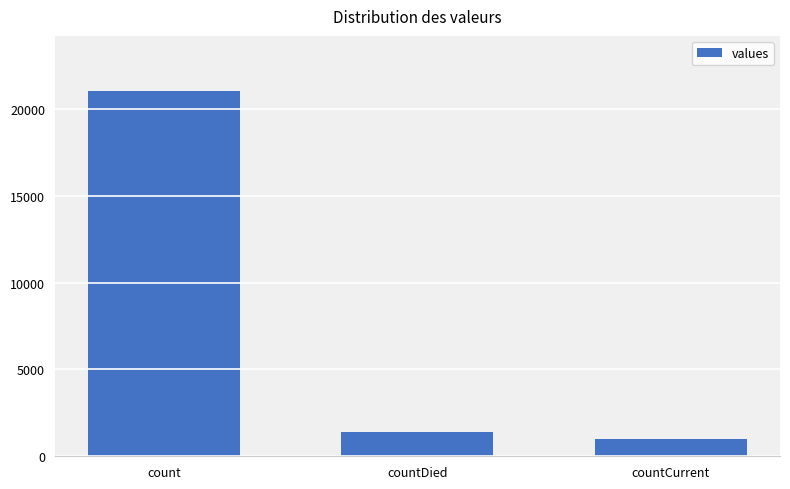

Count the number of data series in this chart.

1